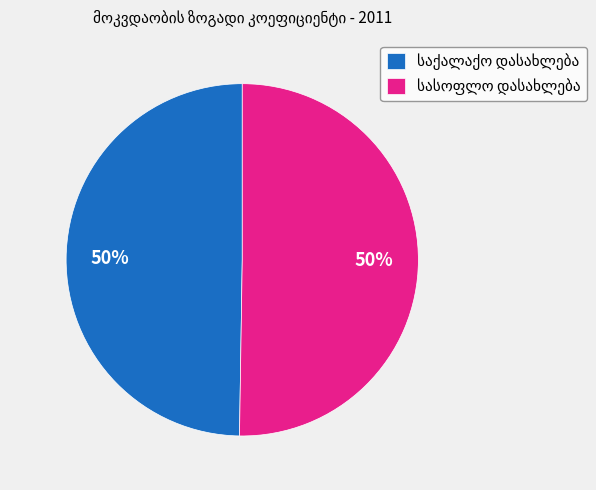

To the nearest percent, what is the average slice percentage?

50%